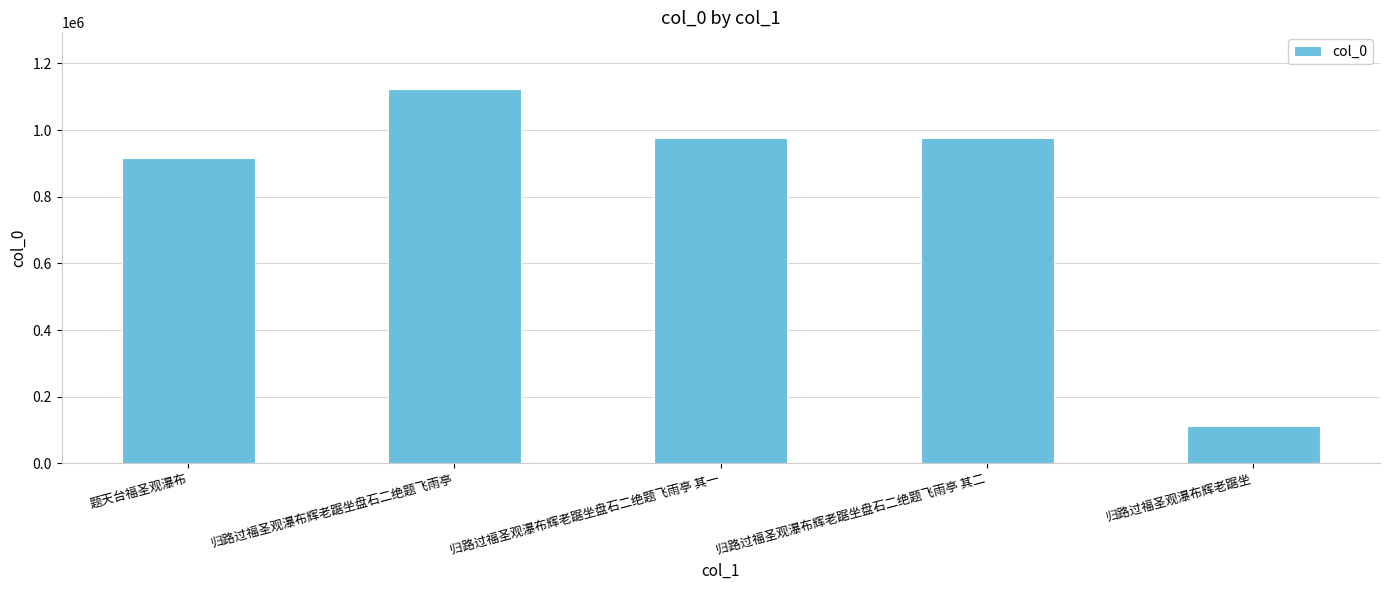

What is the label of the 2nd bar from the left?

归路过福圣观瀑布辉老踞坐盘石二绝题飞雨亭